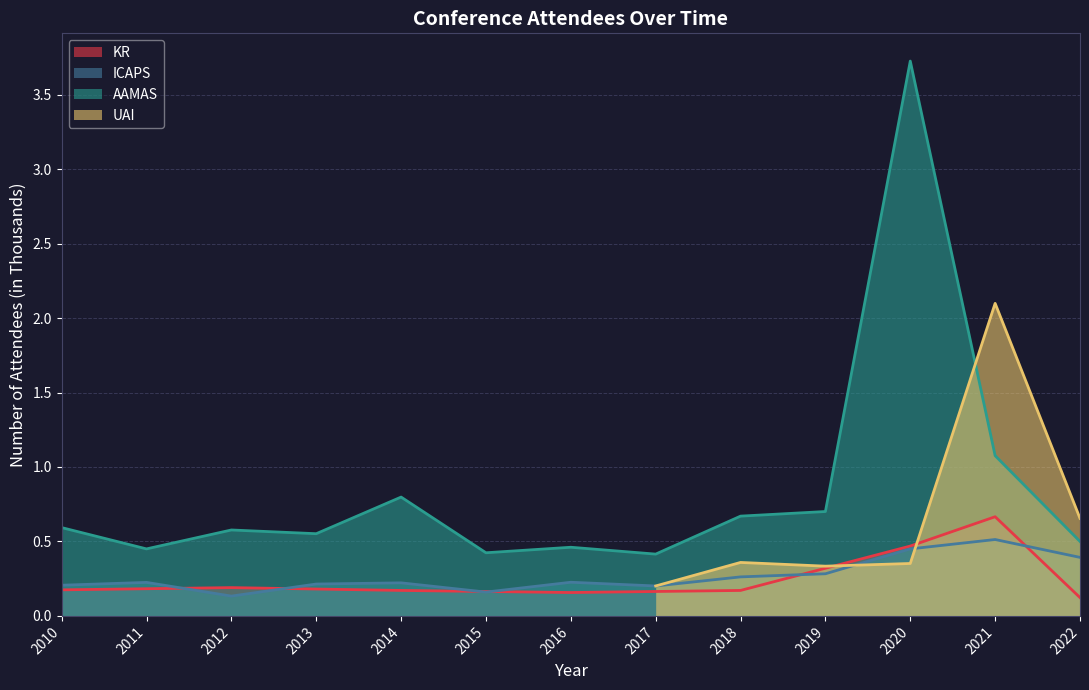

What is the lowest value of the AAMAS series?

0.4